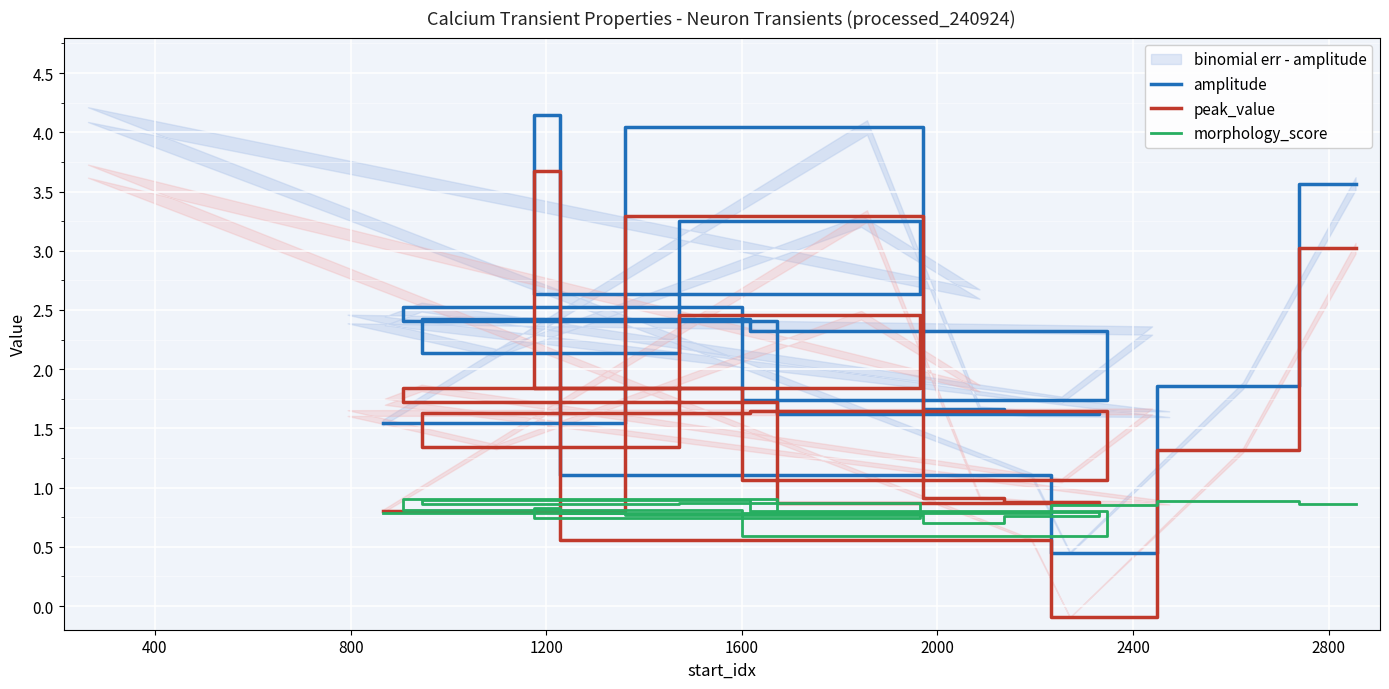

How many lines are shown in the chart?

3